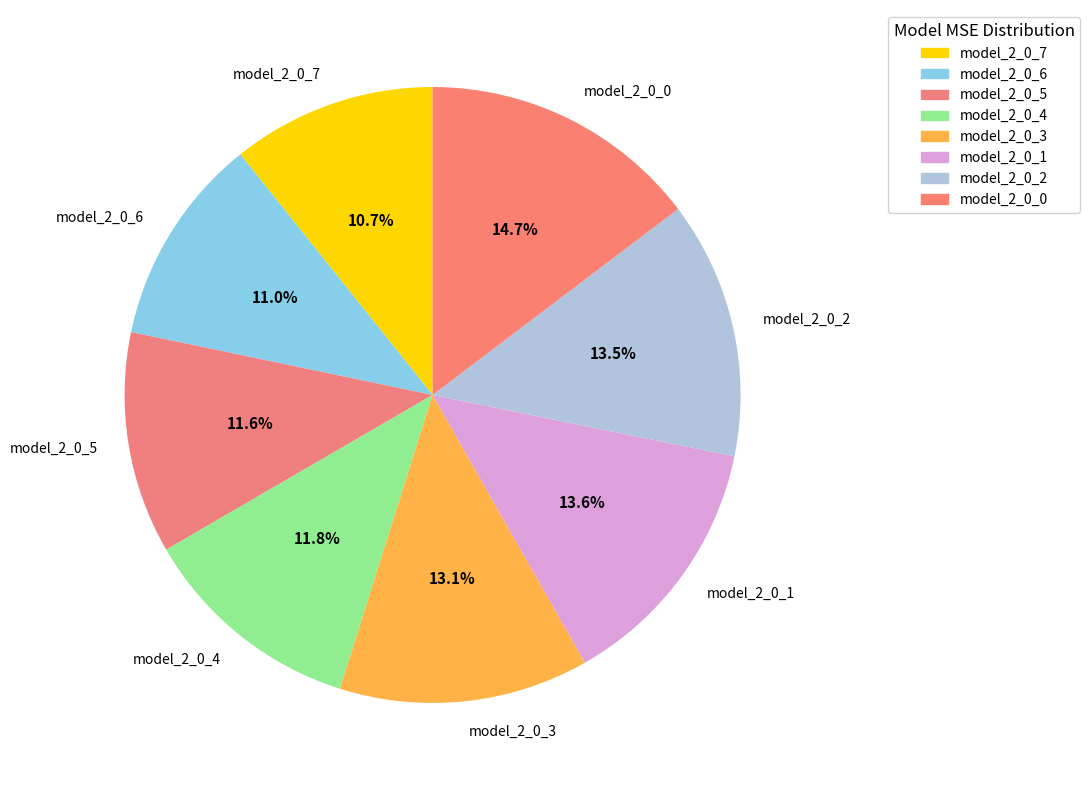

Is it true that model_2_0_0 is 24% of the pie?

False